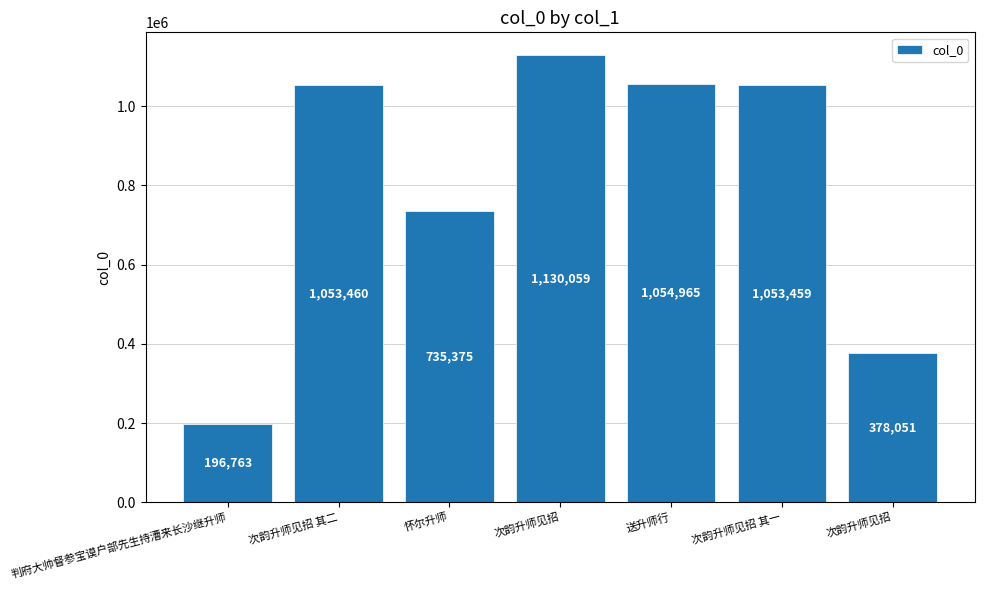

How many categories are shown in the chart?

7